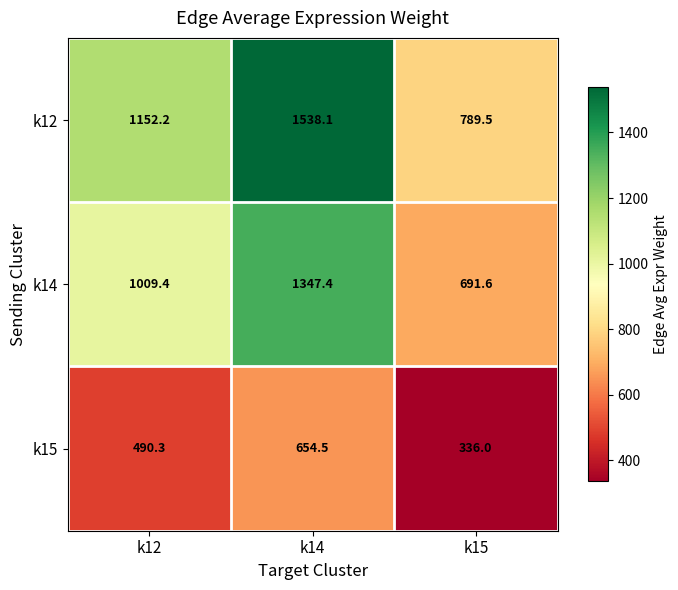

Reading left to right, extract all data points from this chart.

k12: 1152.2	1538.1	789.5
k14: 1009.4	1347.4	691.6
k15: 490.3	654.5	336.0